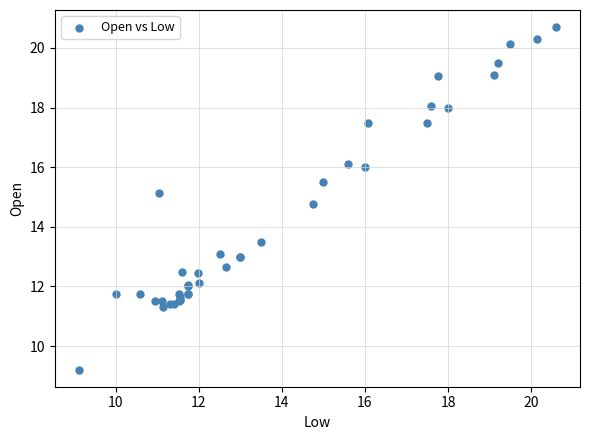

What Y value in the scatter plot is closest to 14?

13.5